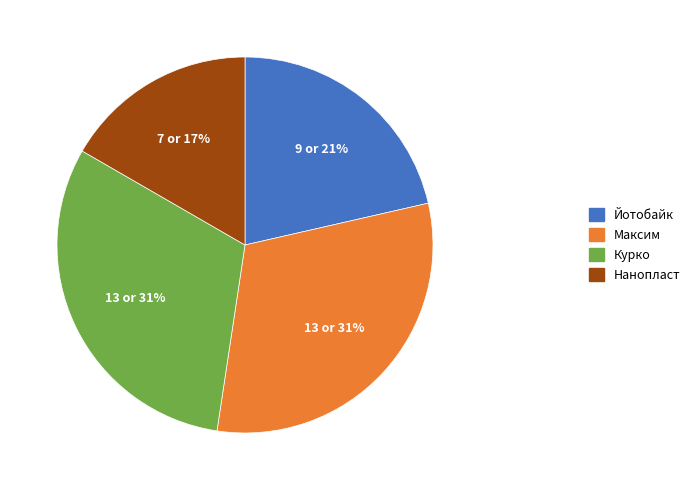

Which slice is the smallest?

Нанопласт